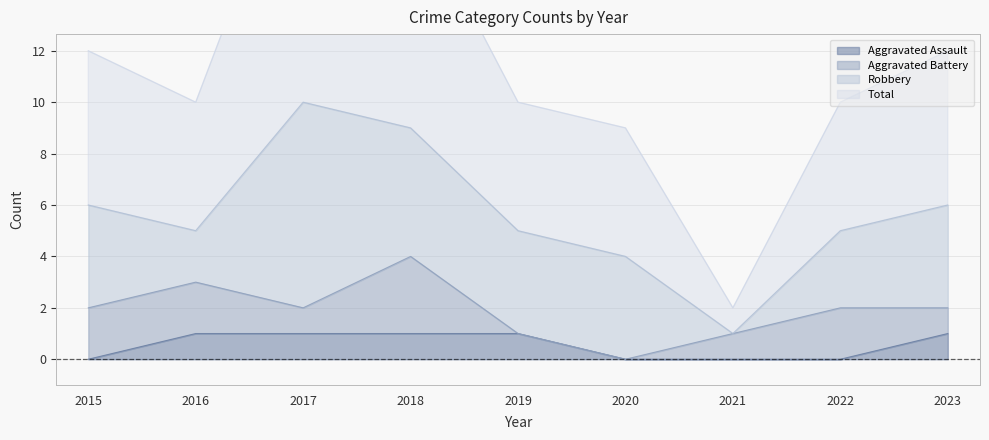

What is the sum of the Total values at 2023 and 2020?

21